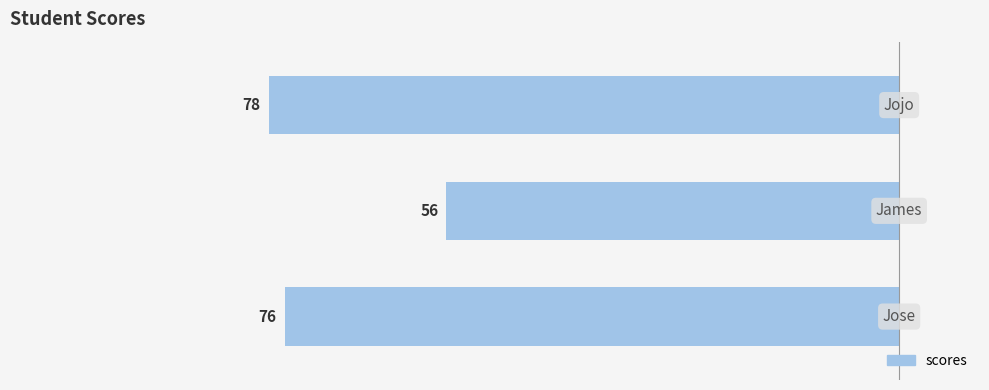

Reading left to right, extract all data points from this chart.

76	56	78